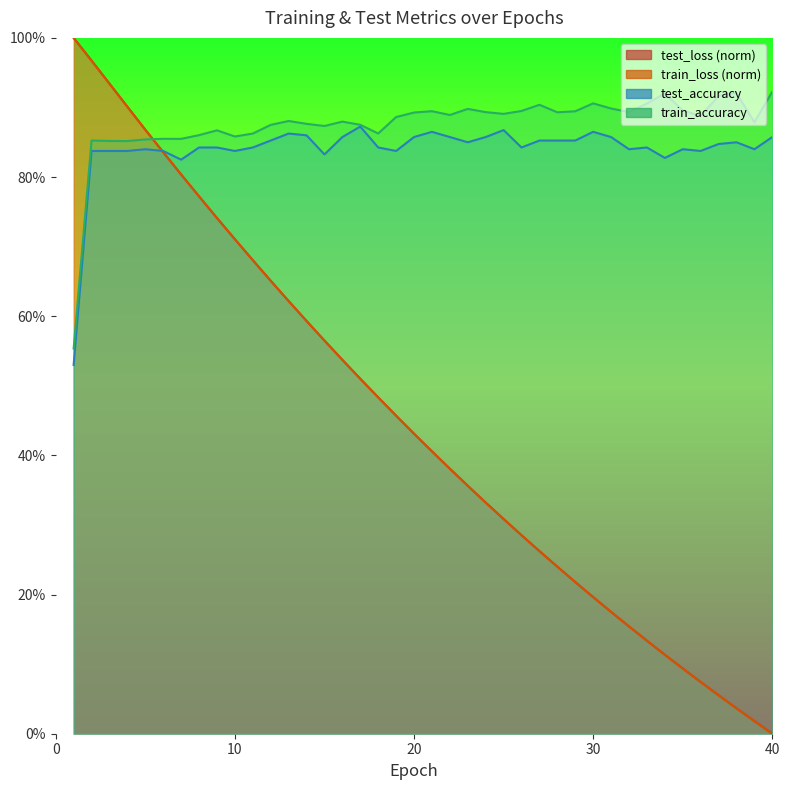

What is the value of the train_accuracy point at the 30th from the left?

0.9